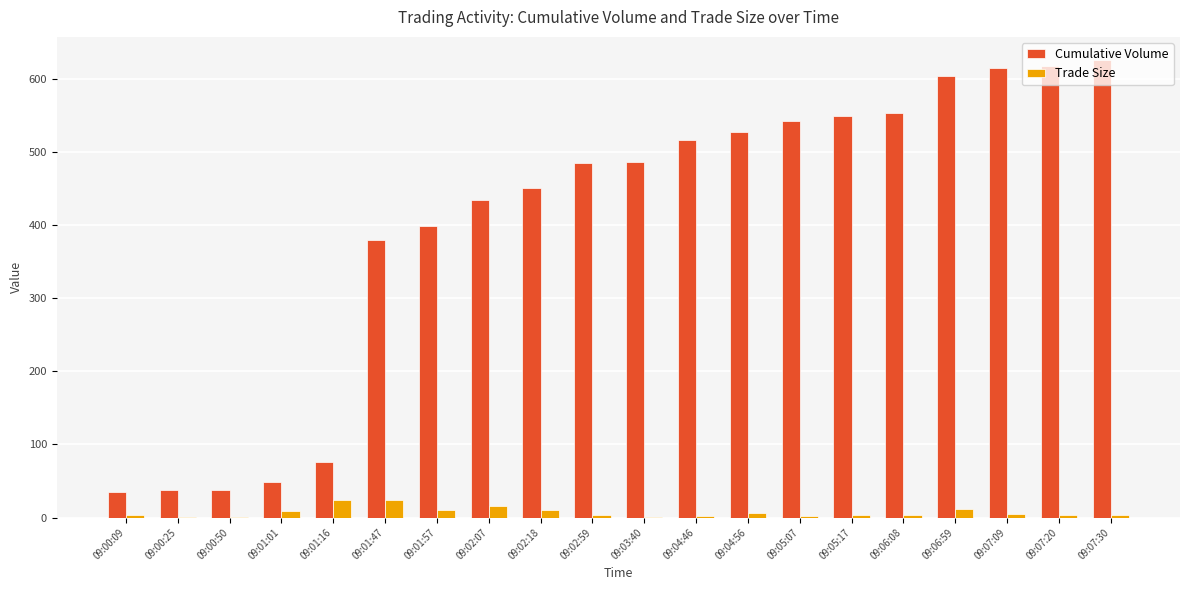

Which series has the largest total across all categories?

Cumulative Volume